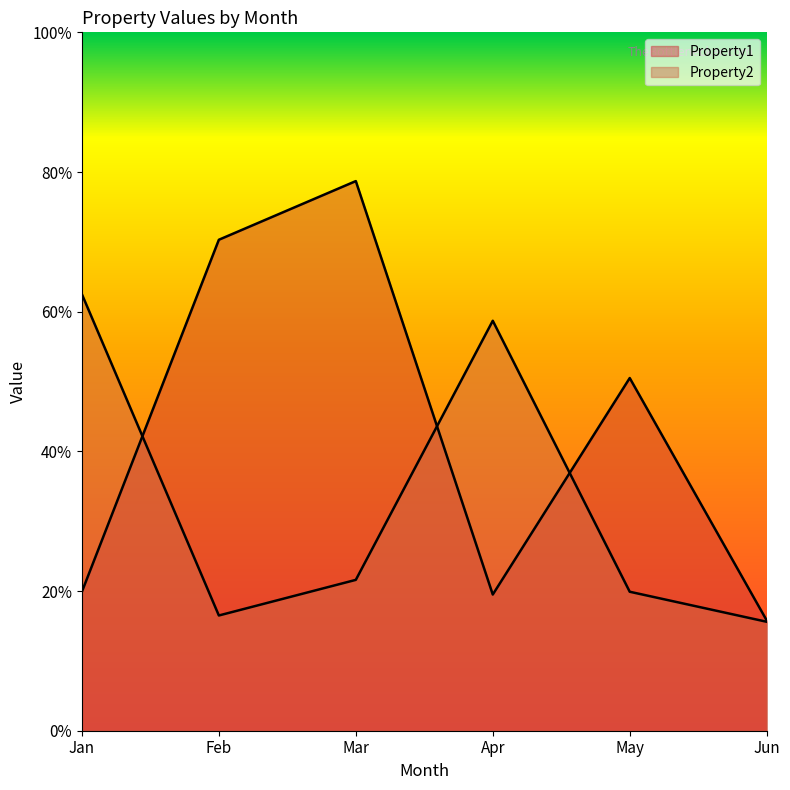

What is the difference between the maximum and second lowest values in the Property2 series?

46.0